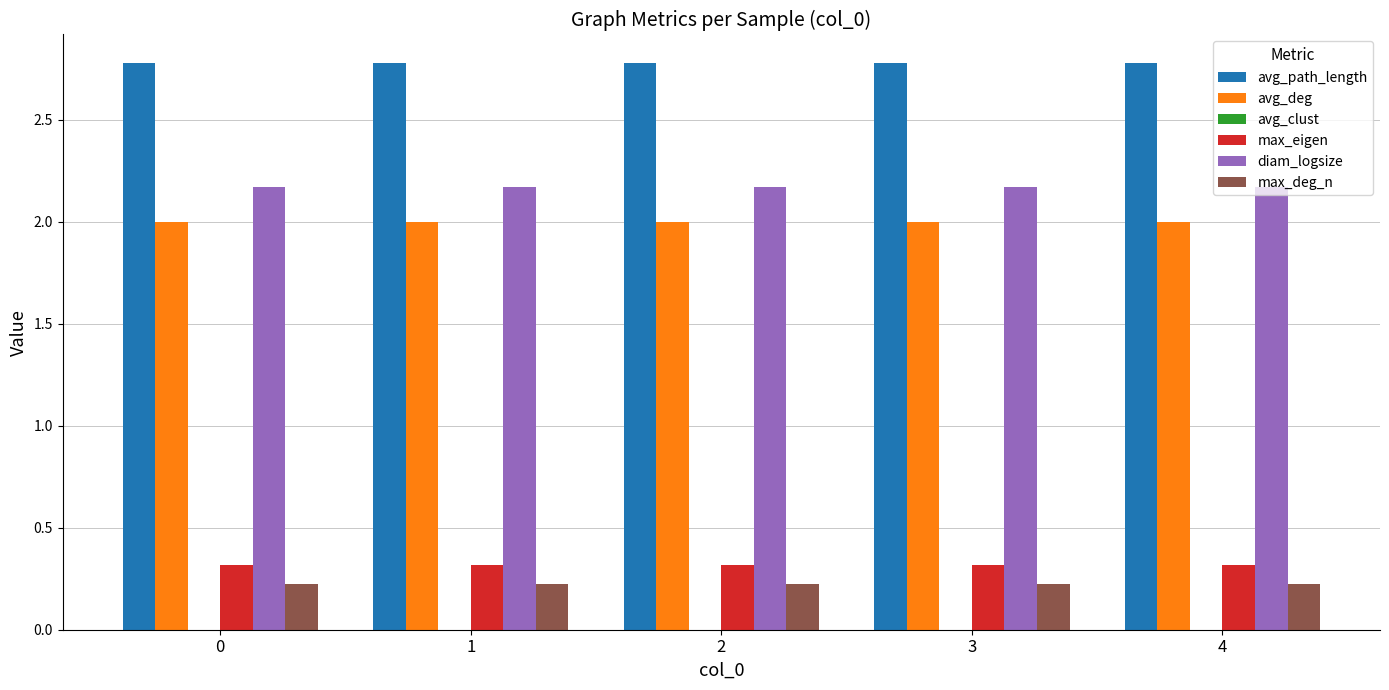

At 4, list the series in order from smallest to largest.

max_deg_n, max_eigen, avg_deg, diam_logsize, avg_path_length